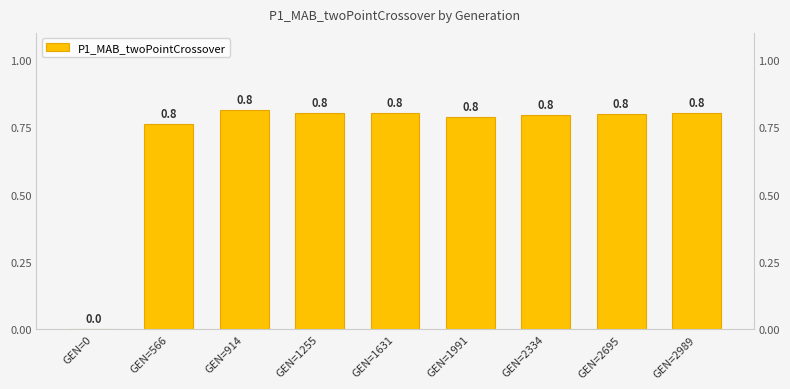

List the labels in order of value, smallest first.

GEN=0, GEN=566, GEN=1991, GEN=2334, GEN=2695, GEN=1631, GEN=1255, GEN=2989, GEN=914